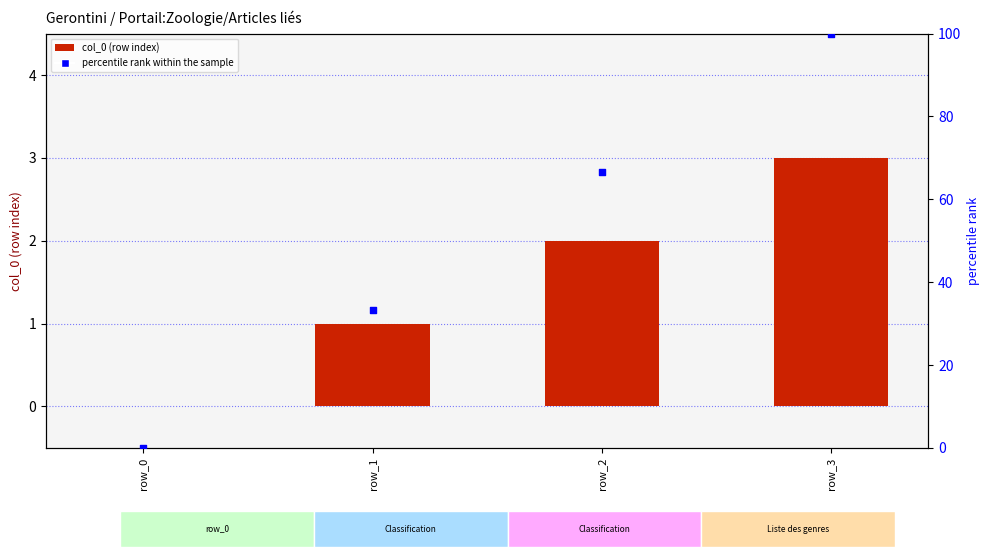

At how many categories does at least one series exceed 63?

2